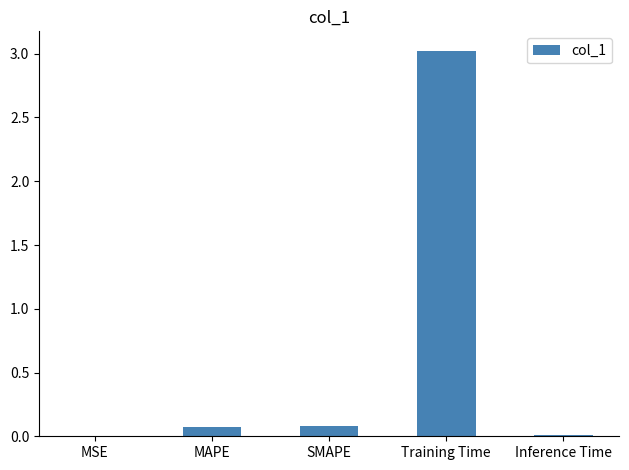

What is the change in value from SMAPE to Inference Time?

-0.1